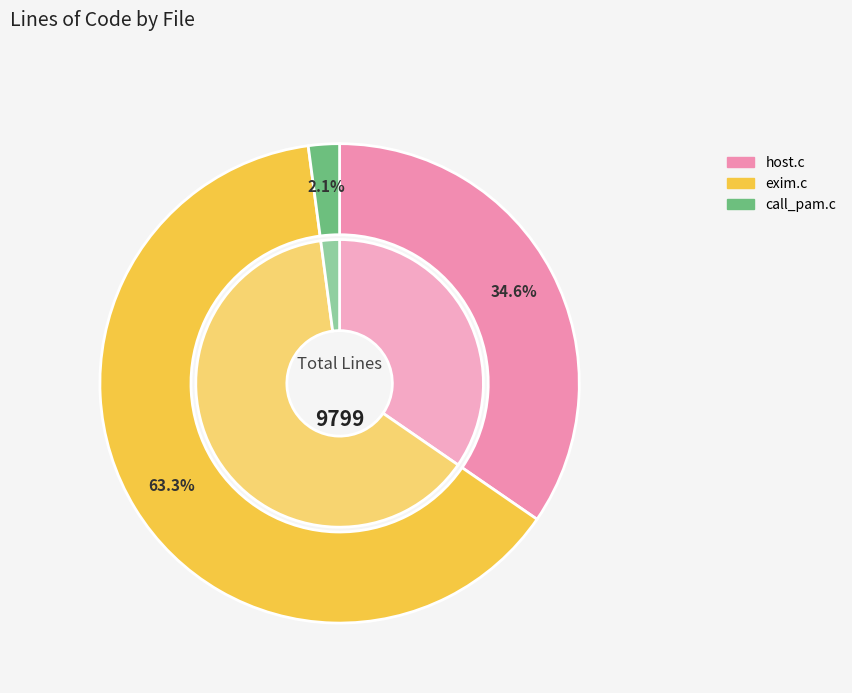

What percentage is the call_pam.c slice, to the nearest percent?

2%